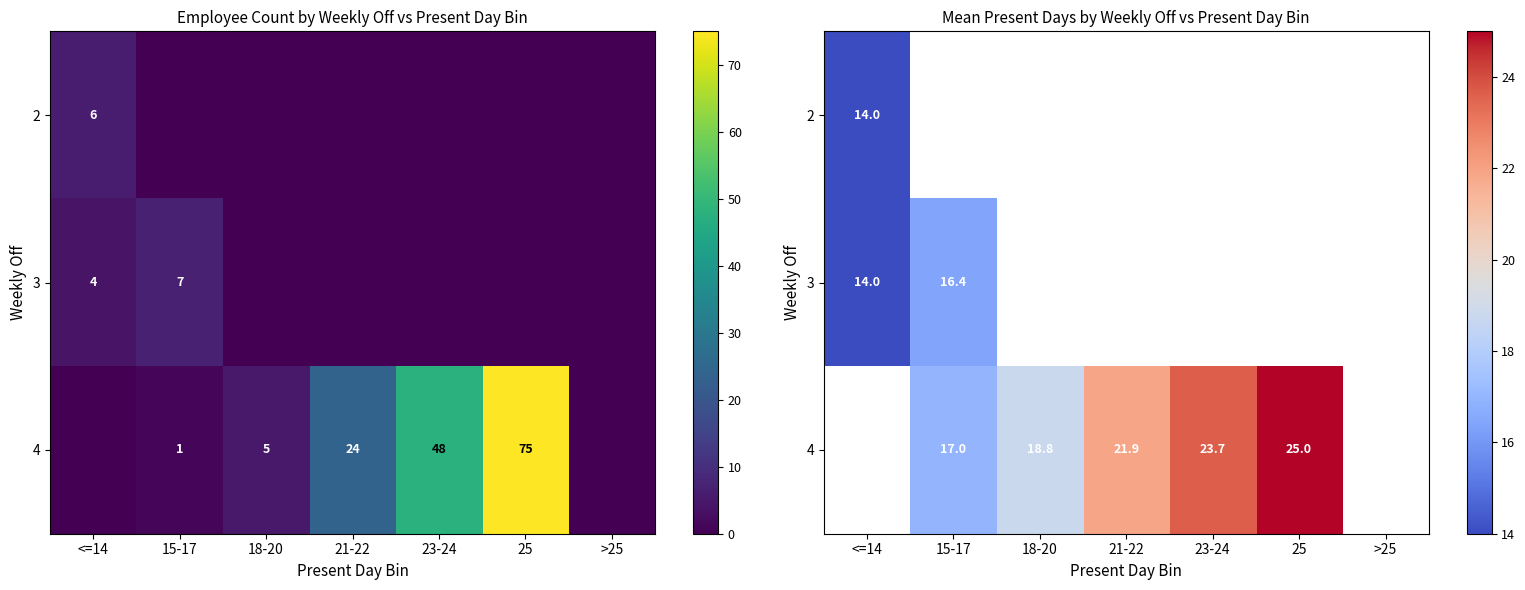

Which label corresponds to the largest value in the chart?

25